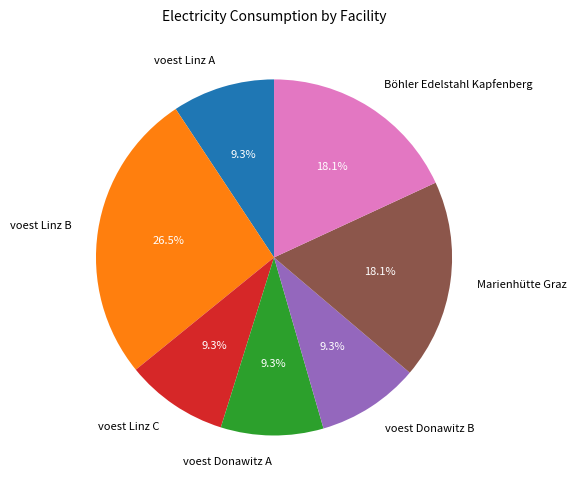

Which slice is the largest?

voest Linz B